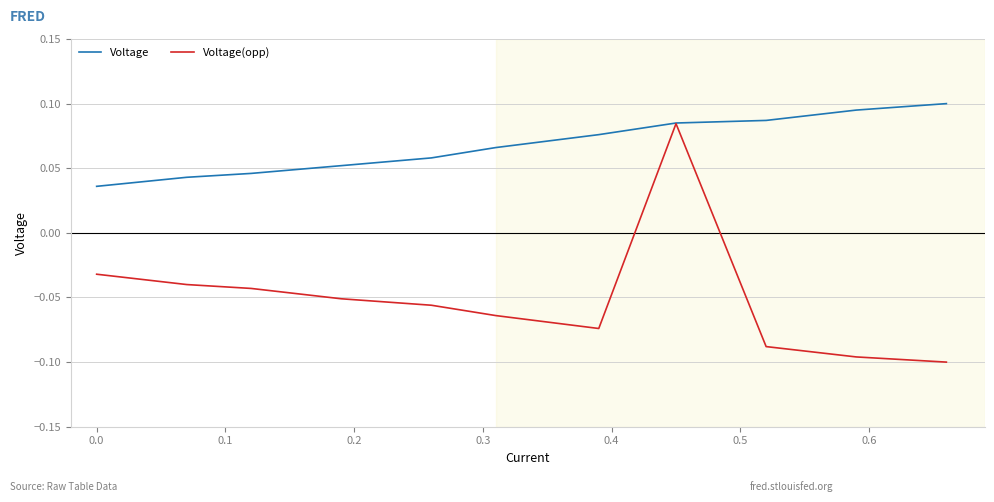

Which series has the largest total across all categories?

Voltage